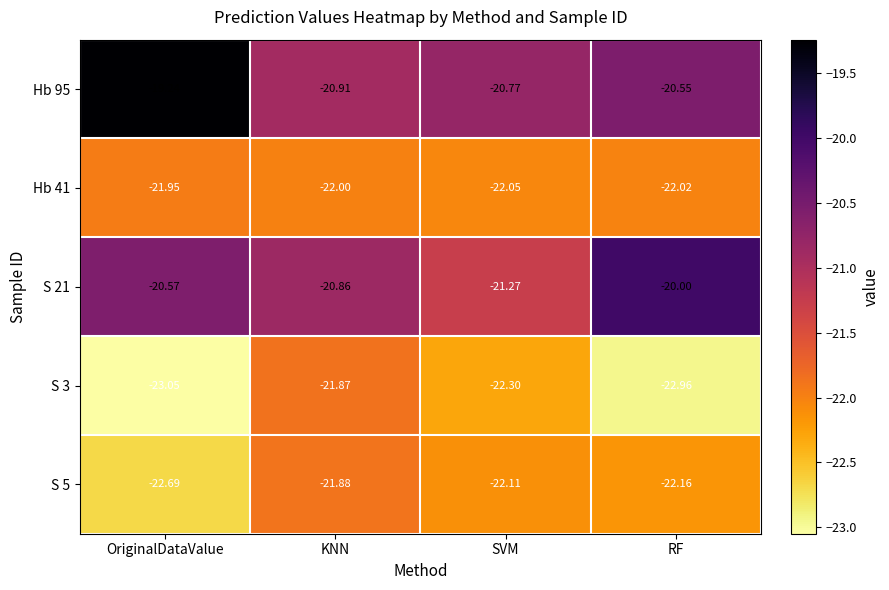

What is the maximum value shown in the chart?

-19.2